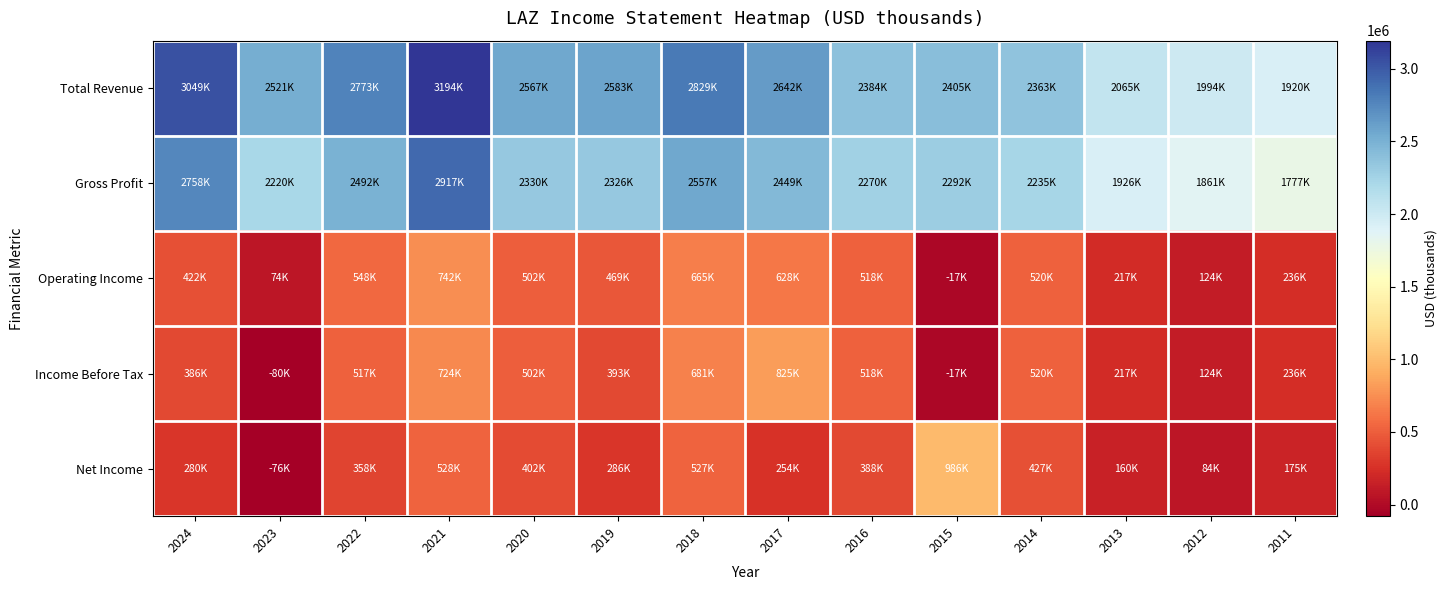

Rank the series at 2012 from lowest to highest value.

Net Income, Operating Income, Income Before Tax, Gross Profit, Total Revenue